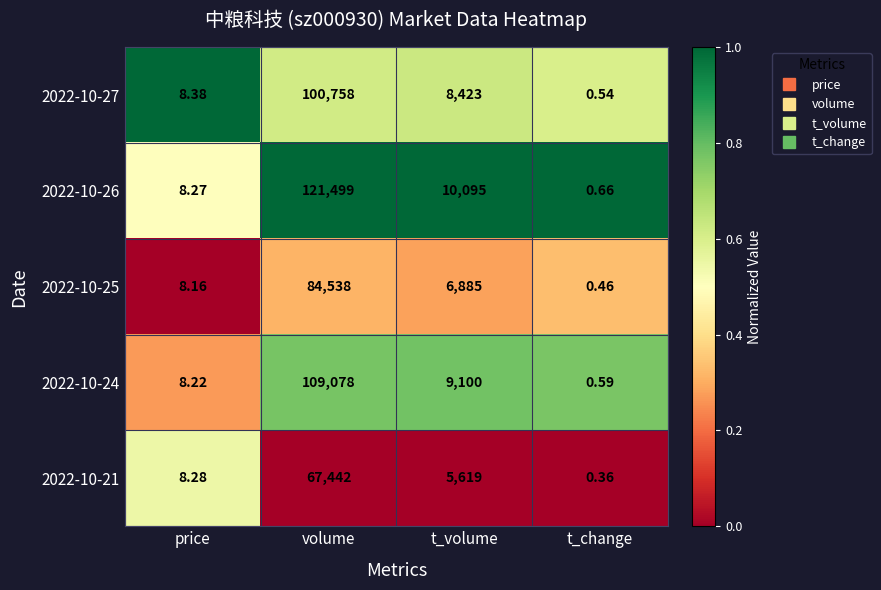

Between volume and t_change, which series saw the biggest shift?

2022-10-26